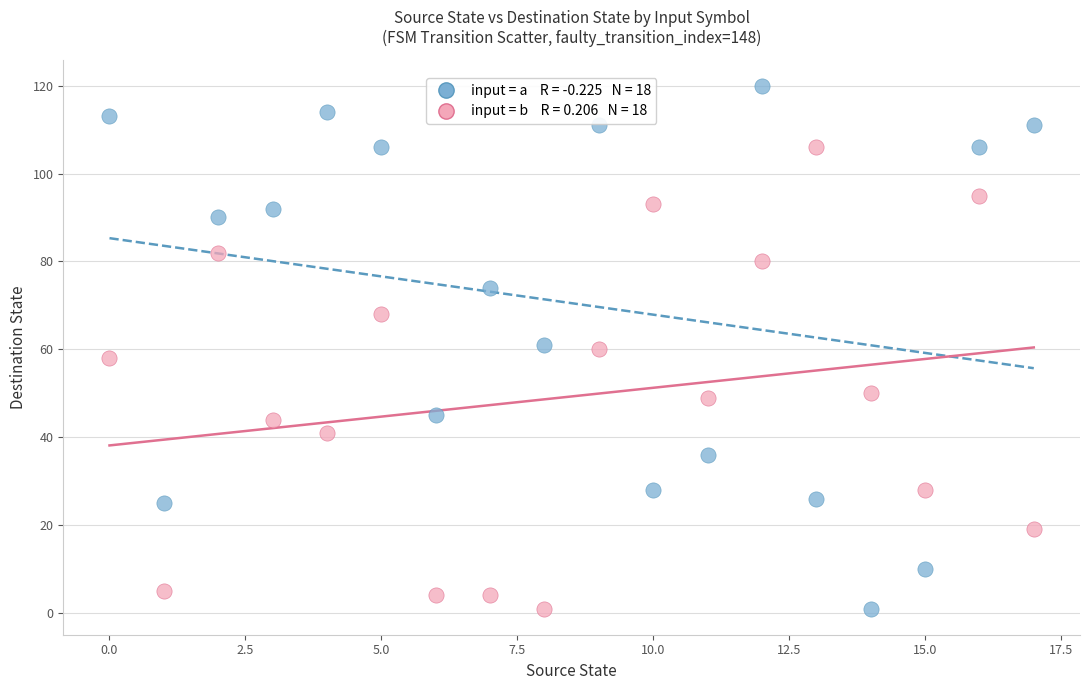

Across all data points, what is the range of Y values (max minus min)?

119